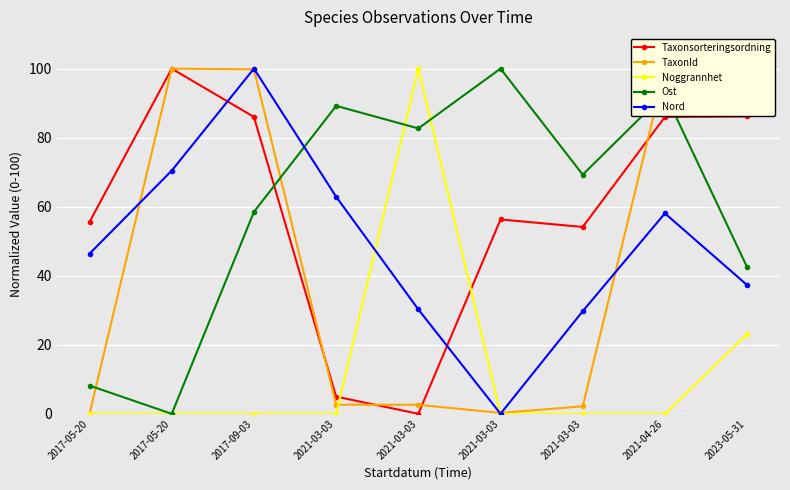

What are all the series names shown in the legend?

Taxonsorteringsordning, TaxonId, Noggrannhet, Ost, Nord